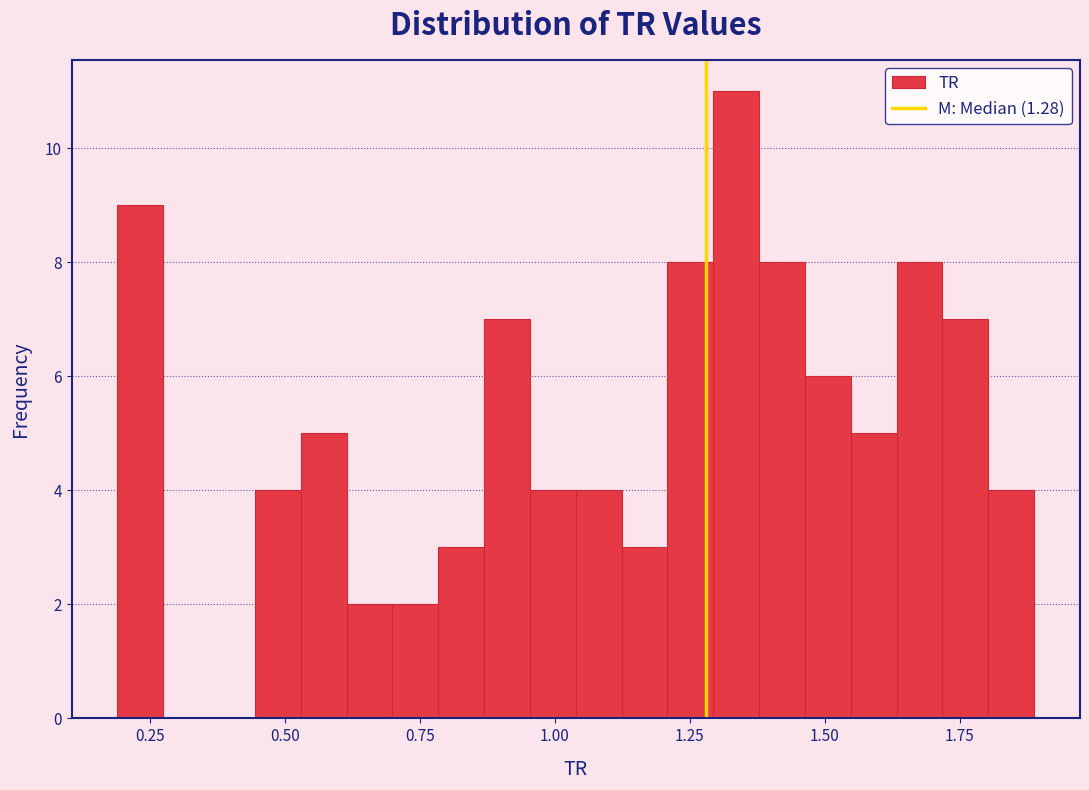

Read against the x-axis, roughly where is the centre of the tallest bar?

1.35